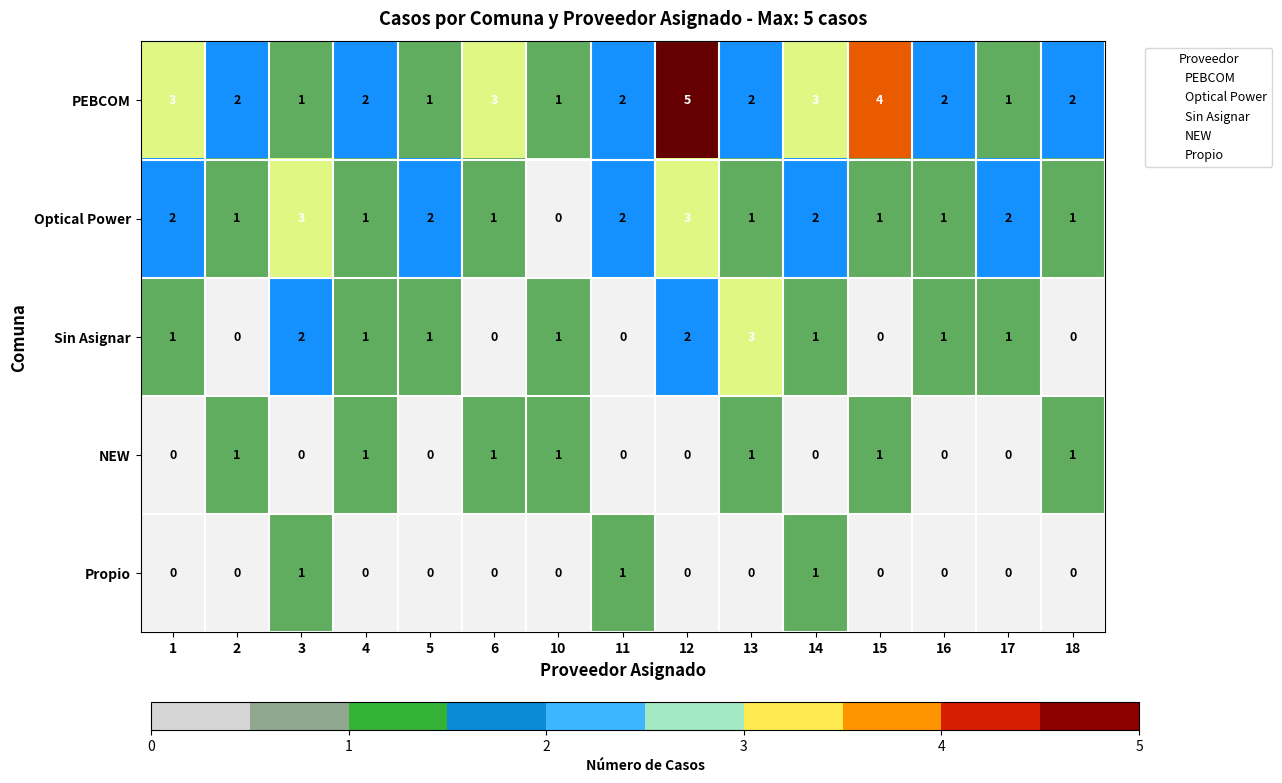

Which label corresponds to the largest value in the chart?

12